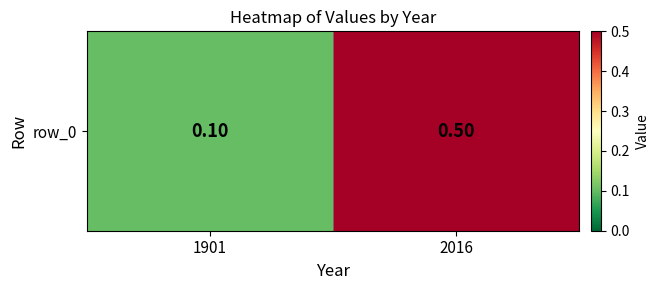

What is the smallest value displayed?

0.1